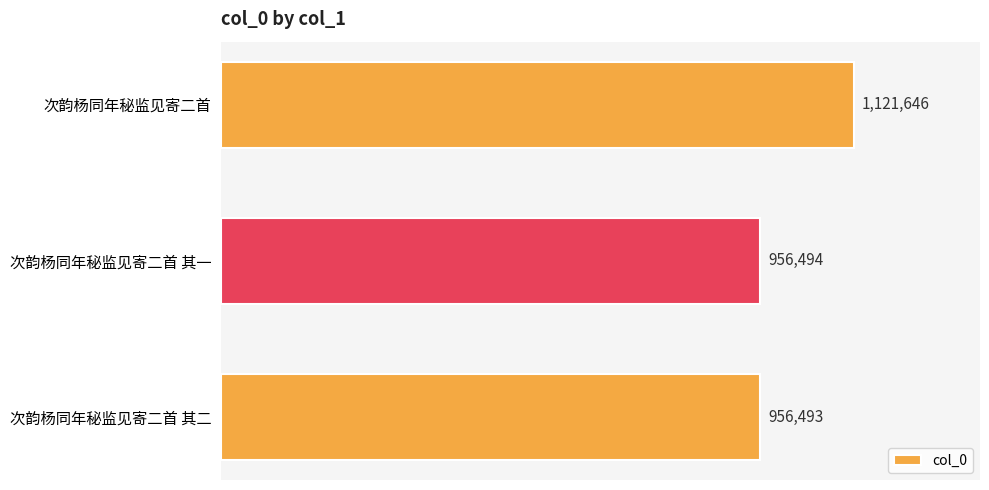

How many data points are less than 956494?

1